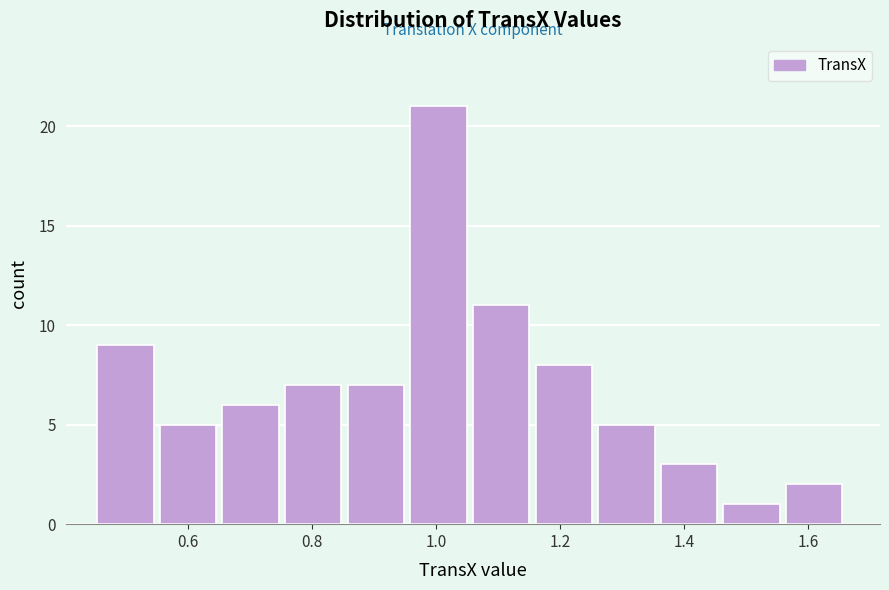

Reading left to right, list every bar in this chart as the range it spans on the x-axis followed by its height. Neither the bar edges nor the heights are printed on the chart, so give them approximately, as read against the axes.

0.46 to 0.56: 9
0.56 to 0.66: 5
0.66 to 0.76: 6
0.76 to 0.86: 7
0.86 to 0.96: 7
0.96 to 1.06: 21
1.06 to 1.16: 11
1.16 to 1.26: 8
1.26 to 1.36: 5
1.36 to 1.46: 3
1.46 to 1.56: 1
1.56 to 1.66: 2